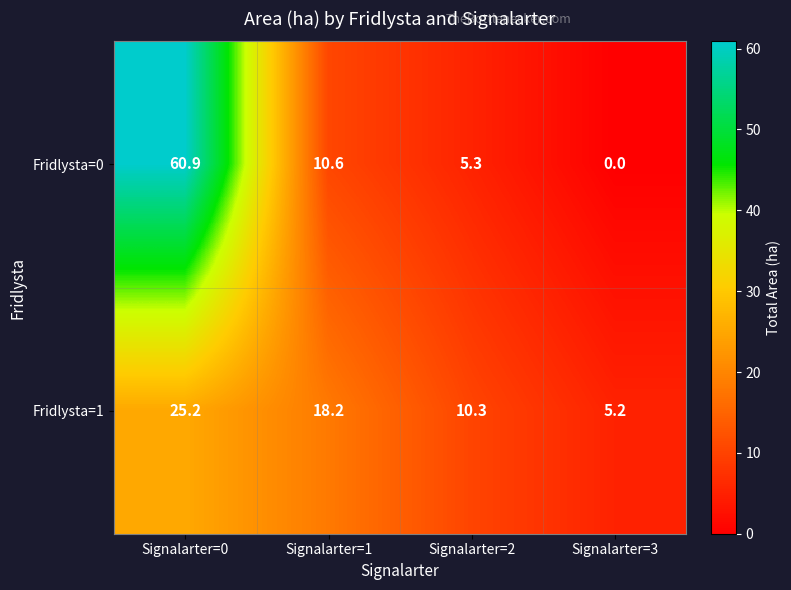

At how many categories does at least one series exceed 30?

1